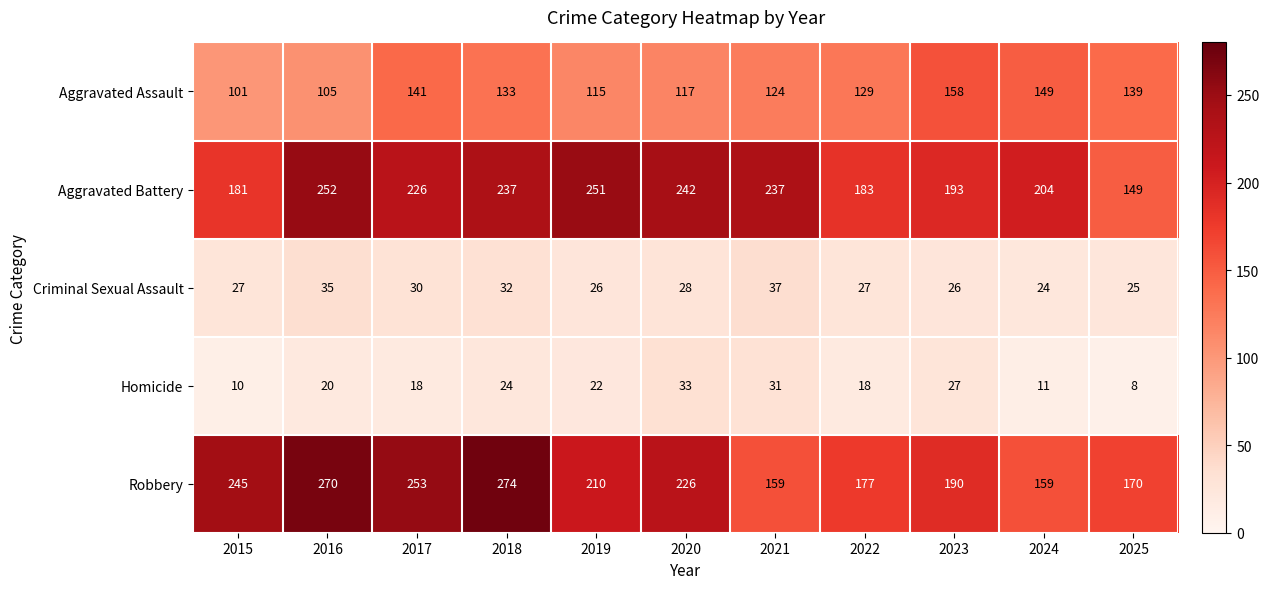

True or false: Aggravated Assault has a value of 141 at 2017.

True